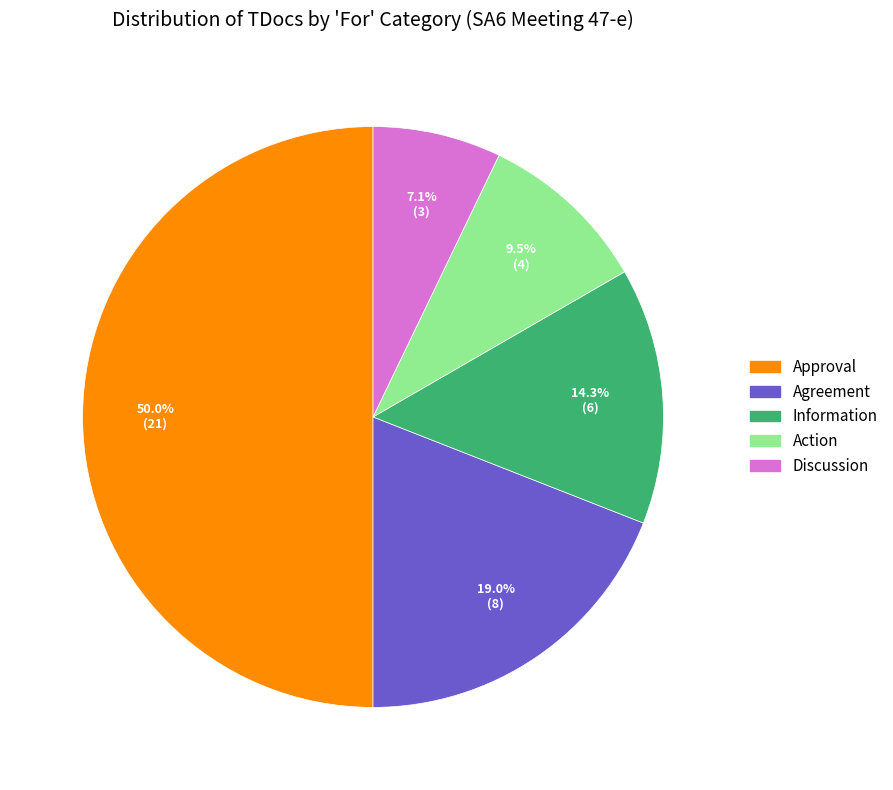

Count the number of slices in the pie.

5